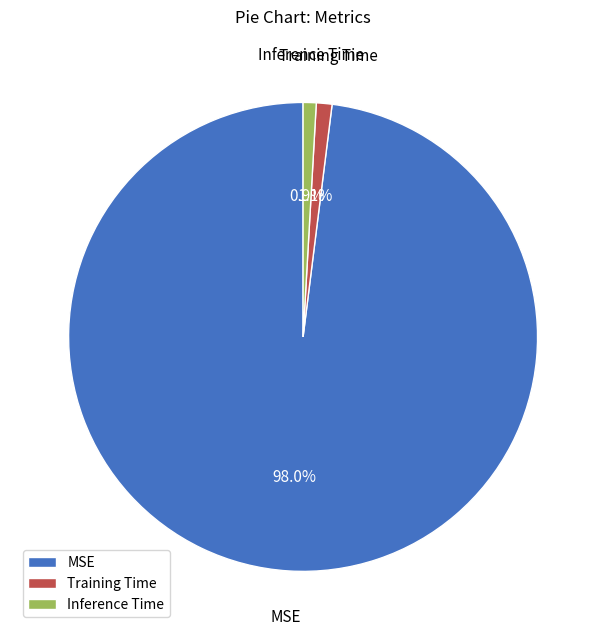

Is it true that MSE is 98% of the pie?

True